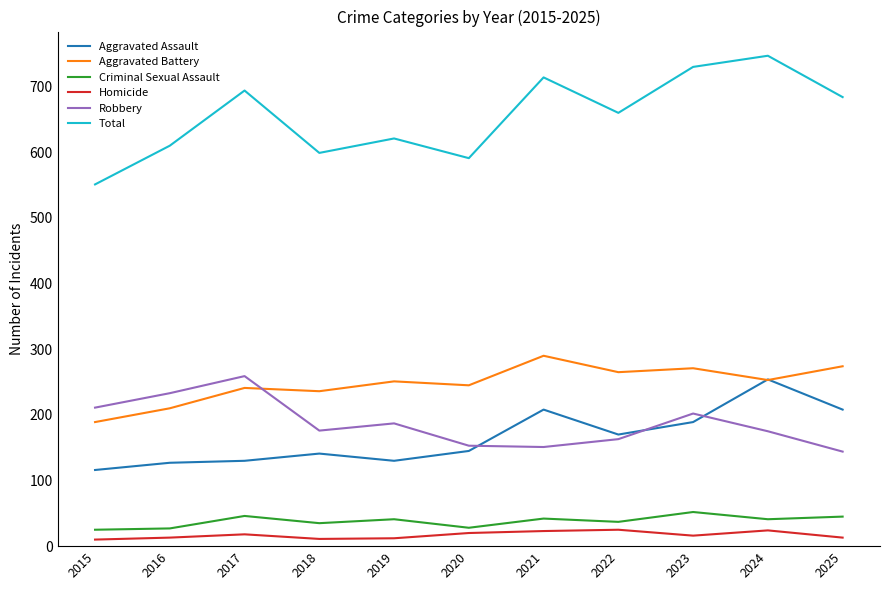

True or false: Aggravated Assault has more than 0 interior local peaks.

True